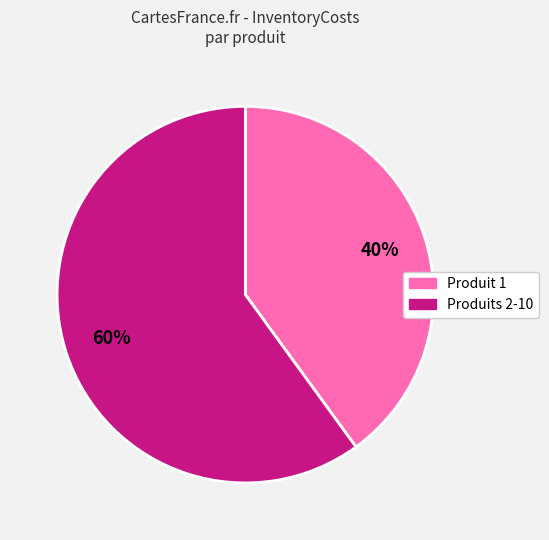

How many segments does this pie chart have?

2